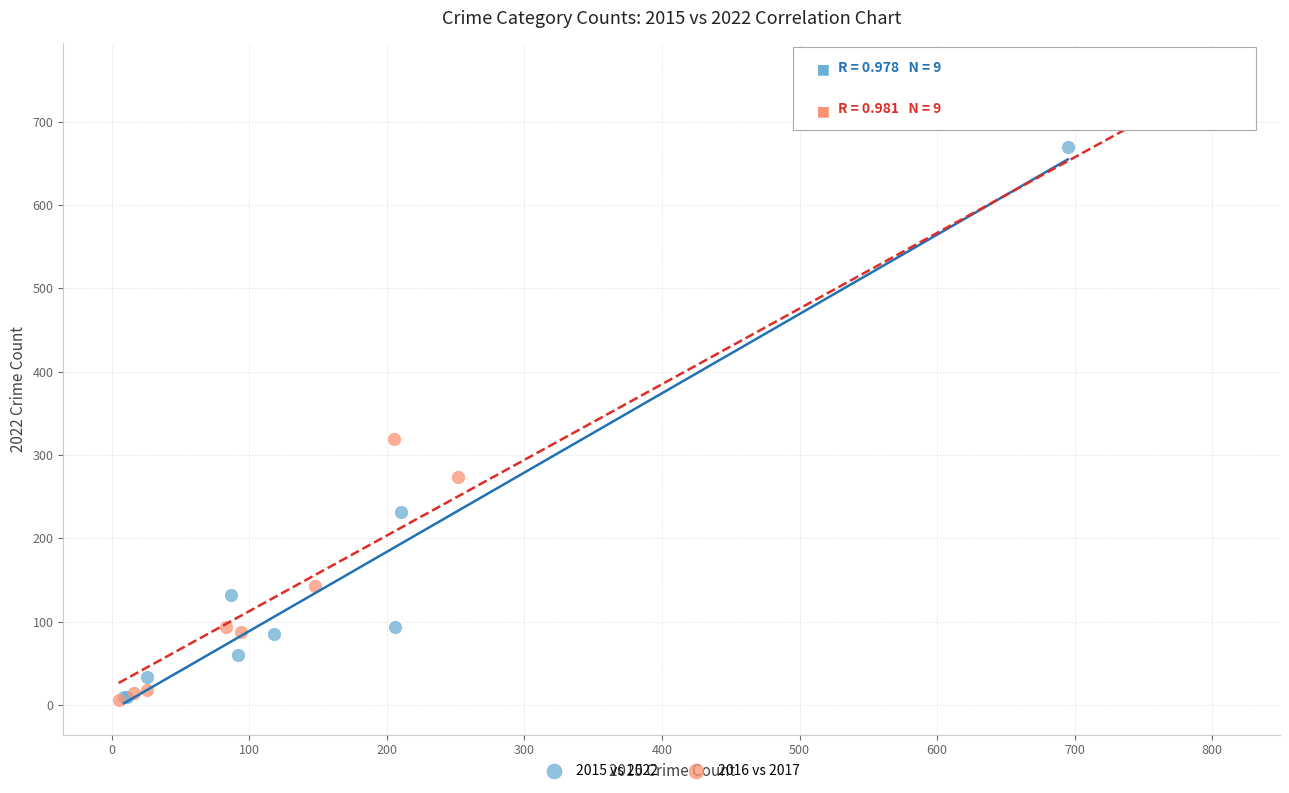

Which series contains the highest Y value?

2016 vs 2017